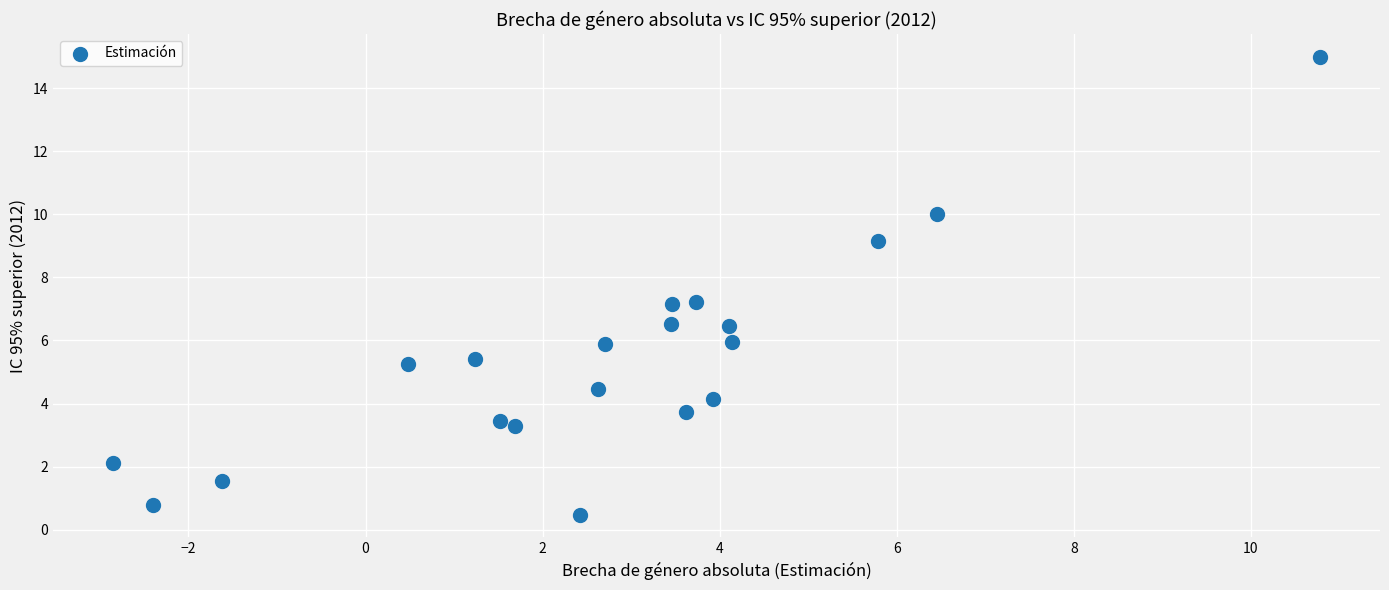

How many points are shown in the scatter plot?

20